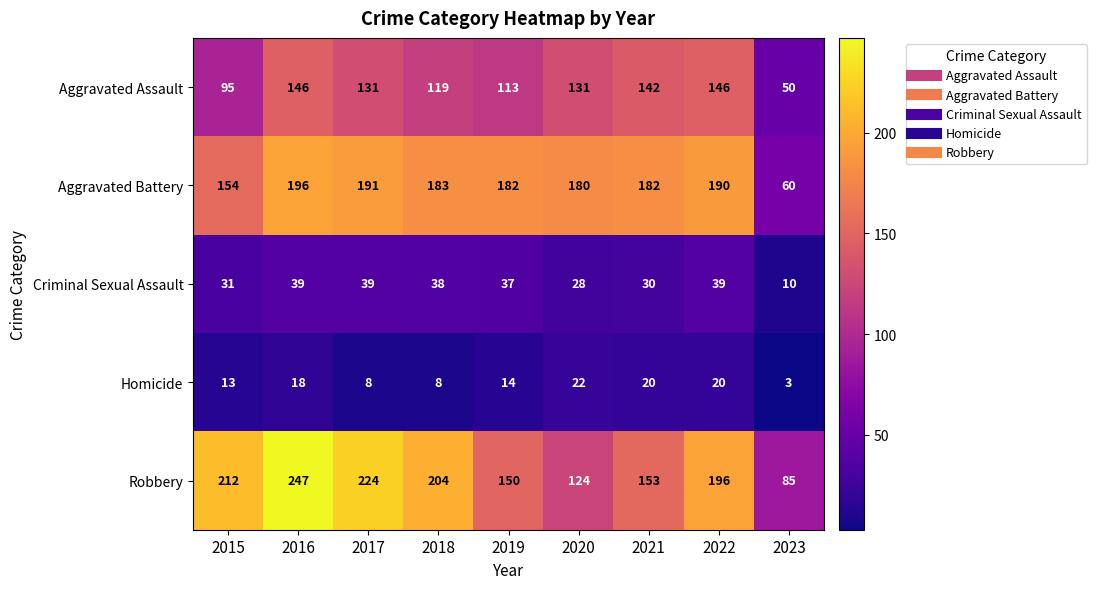

True or false: Criminal Sexual Assault has a value of 21 at 2016.

False